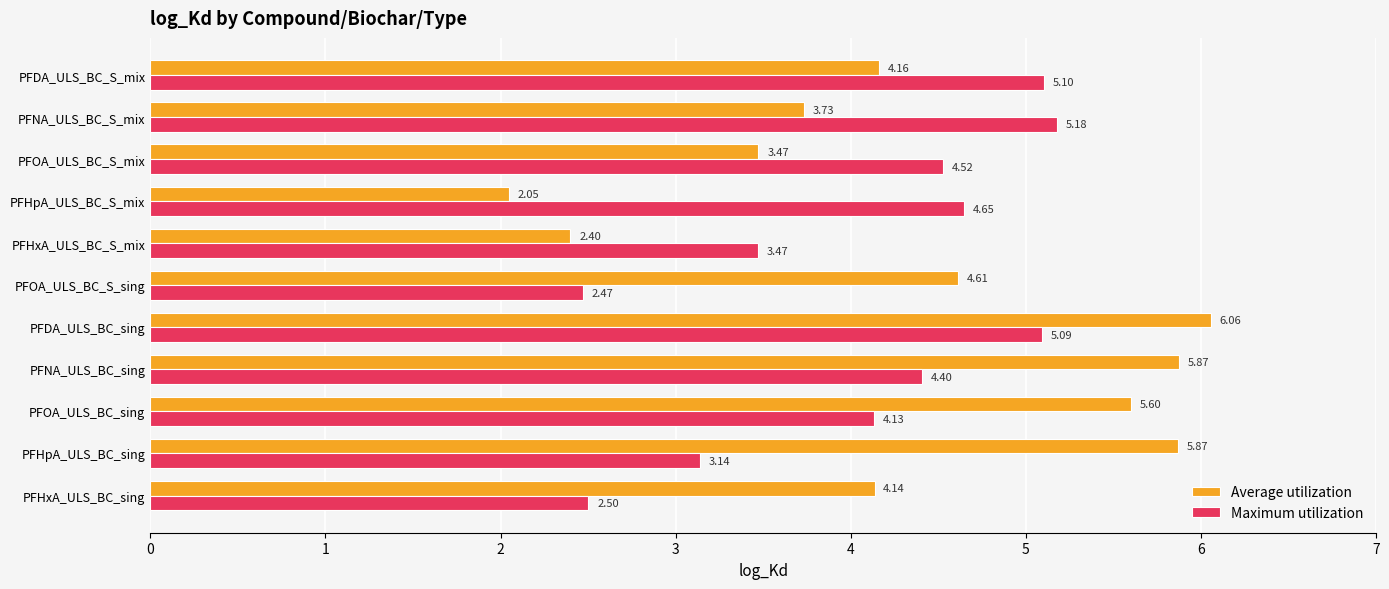

Which series has the largest total across all categories?

Average utilization